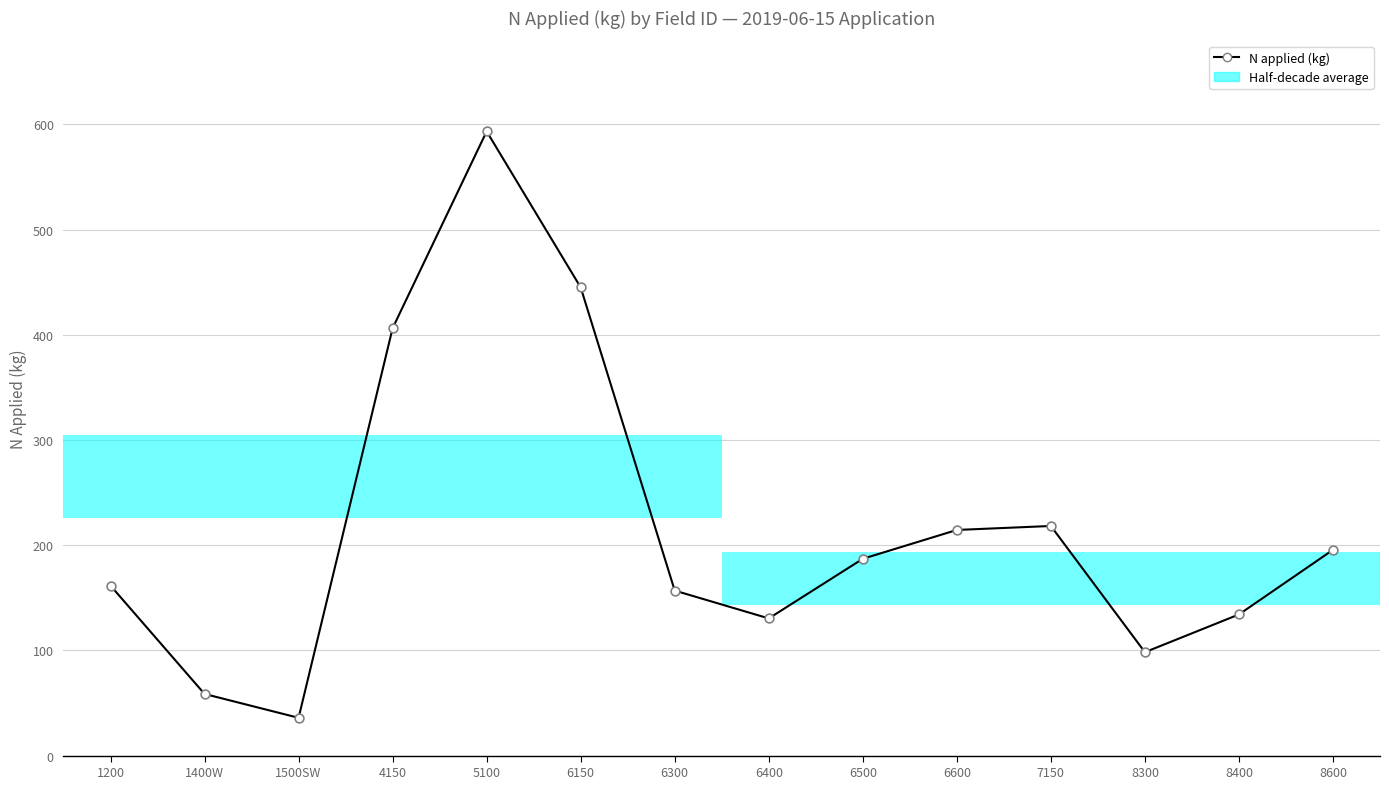

What is the change in value from 1200 to 1500SW?

-125.7